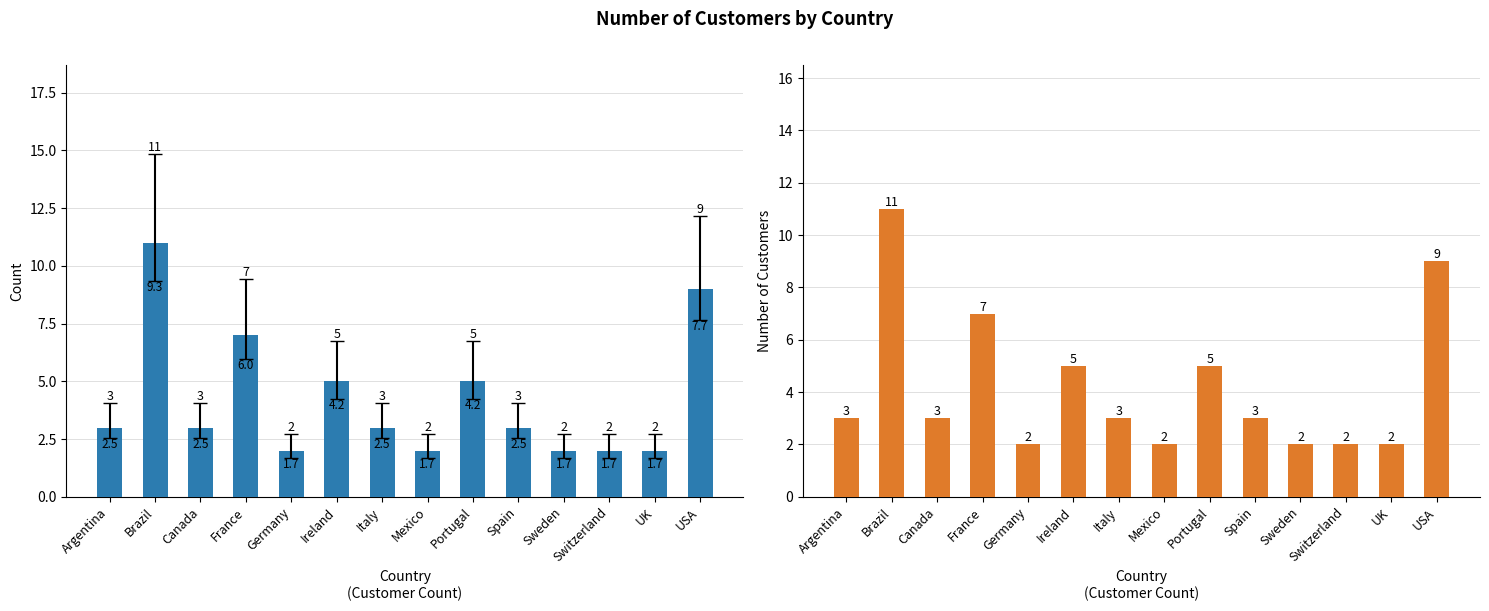

What is the change in value from Ireland to Spain?

-2